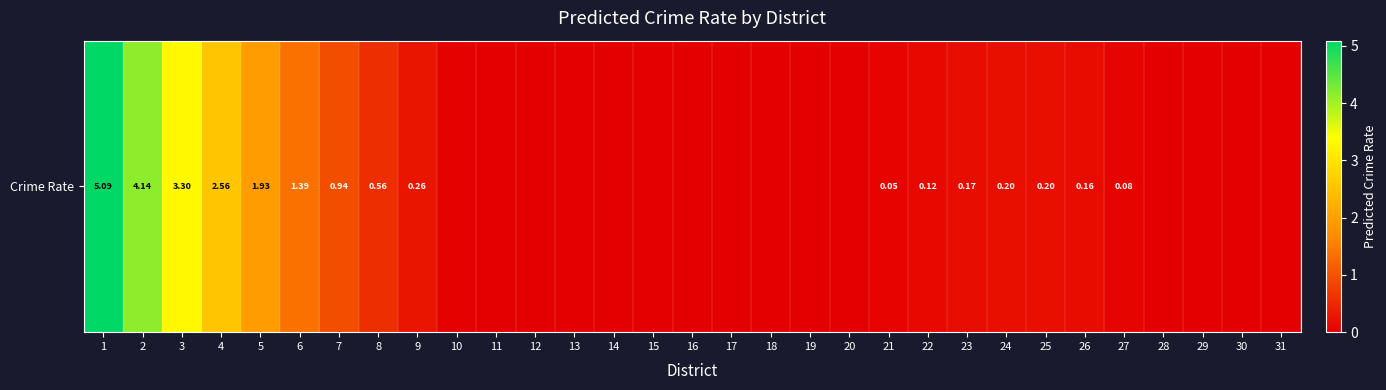

At which category does the chart reach its peak across all series?

1